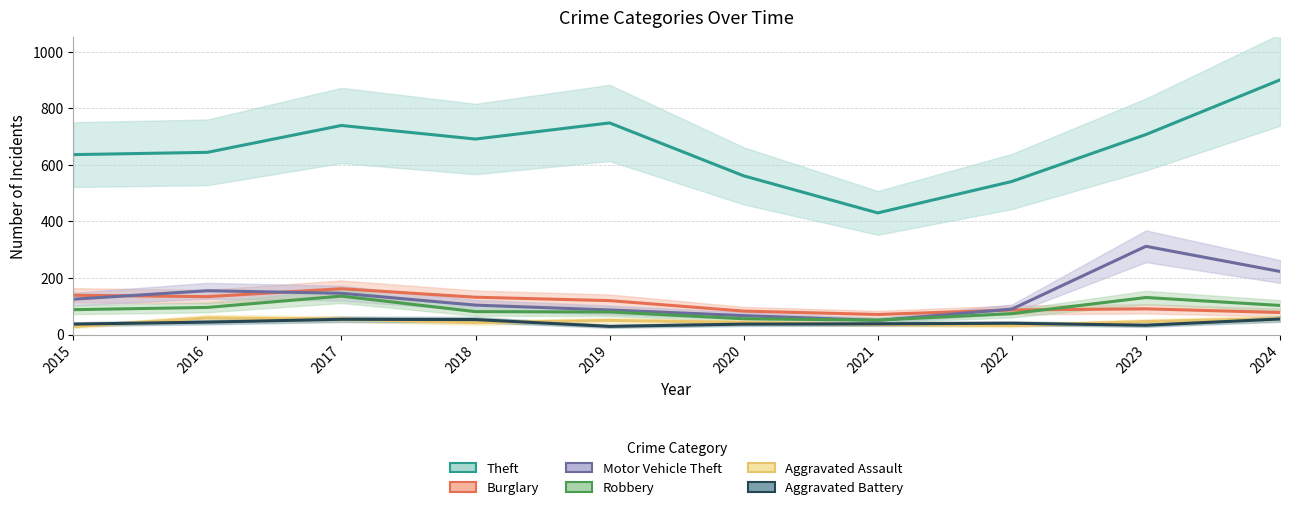

The Aggravated Assault series shows 15 at 2018. True or false?

False